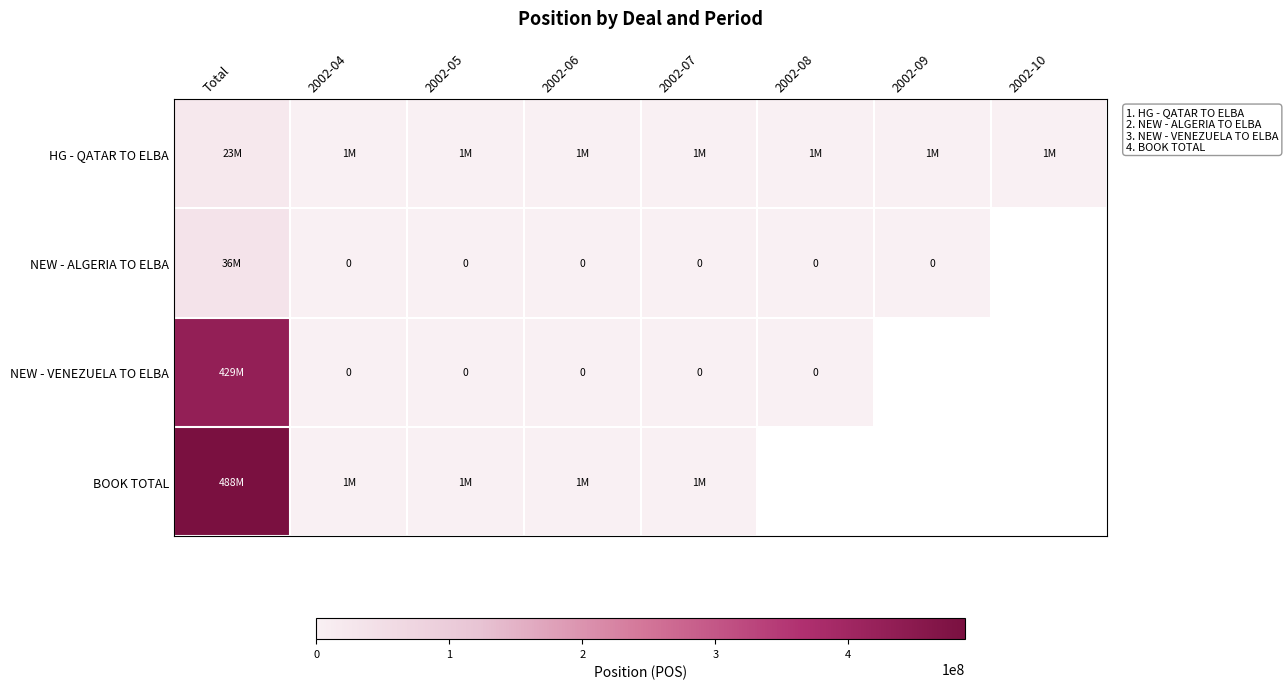

List the labels in order of BOOK TOTAL value, smallest first.

2002-10, 2002-09, 2002-08, 2002-07, 2002-06, 2002-05, 2002-04, Total